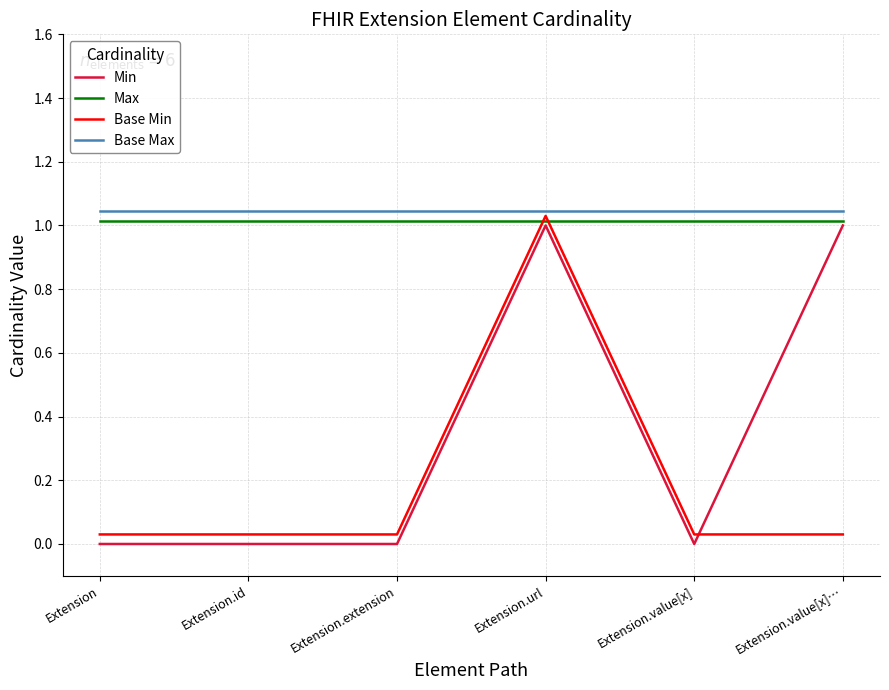

How many lines are shown in the chart?

4